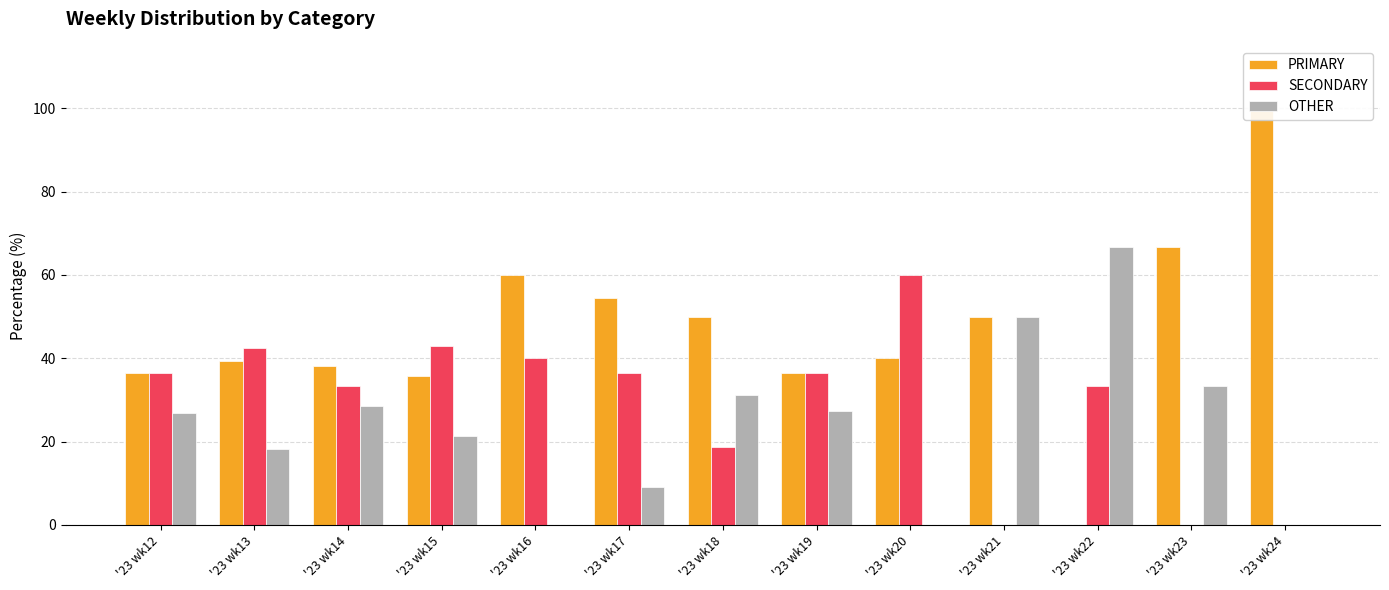

Rank the series by their average value, from highest to lowest.

PRIMARY, SECONDARY, OTHER